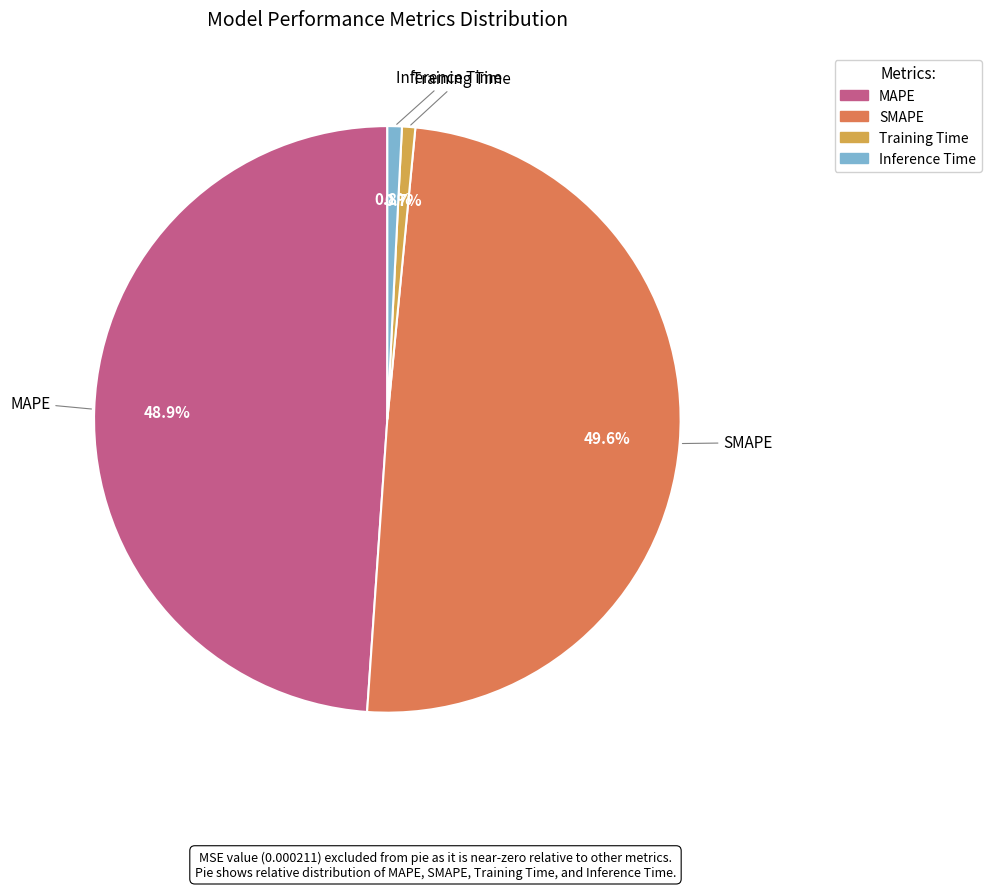

The Inference Time slice represents 11% of the pie. True or false?

False